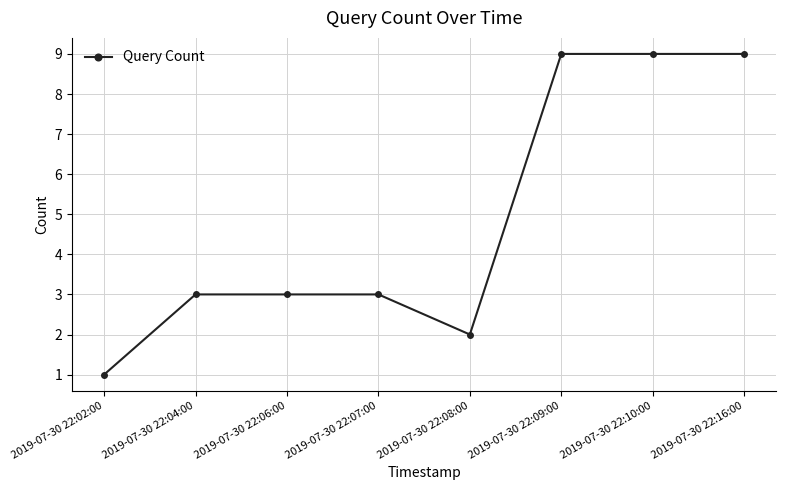

What is the value of the 7th point from the left?

9